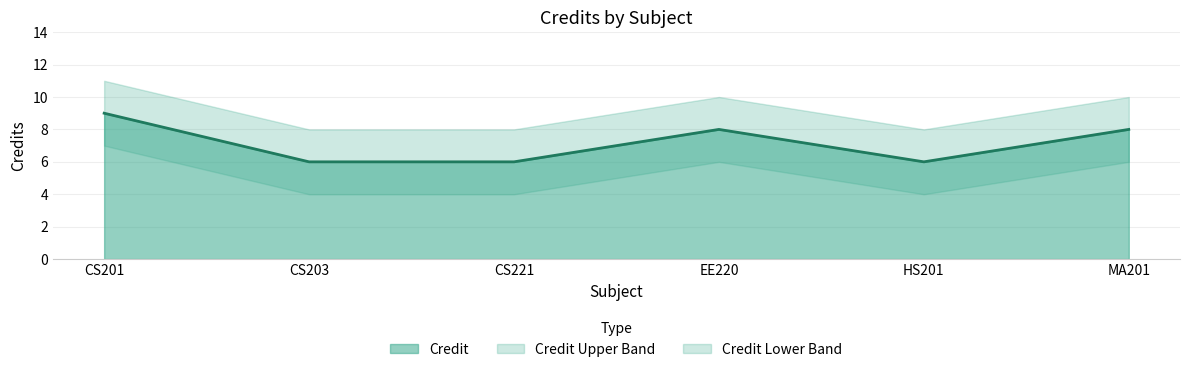

What is the value of the 4th point from the left?

8